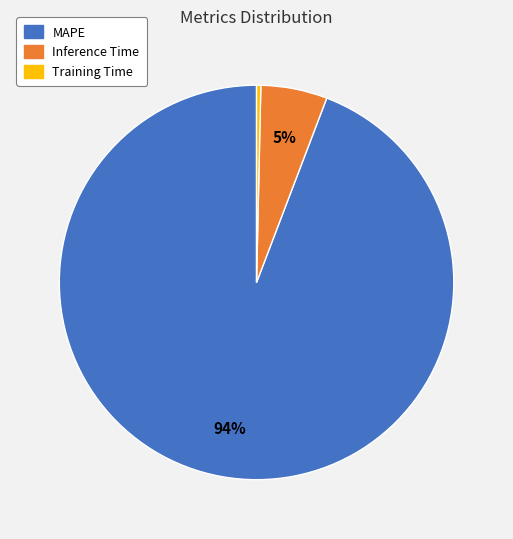

Which category has the biggest portion of the pie?

MAPE